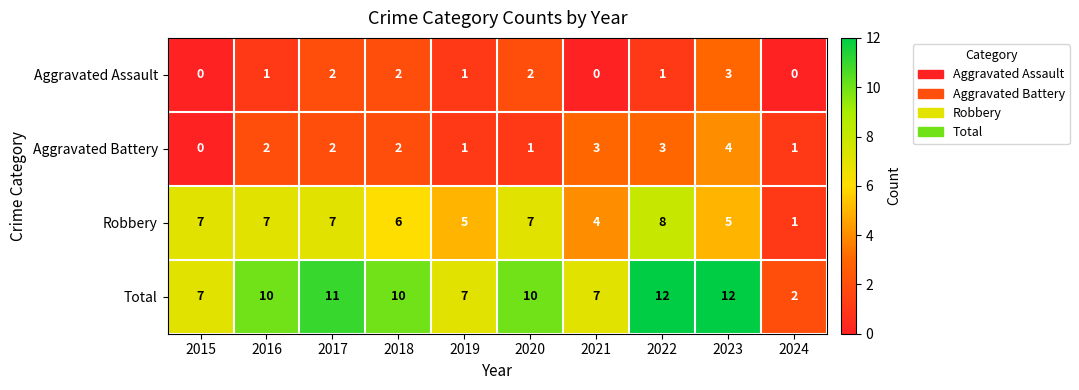

What is the maximum value shown in the chart?

12